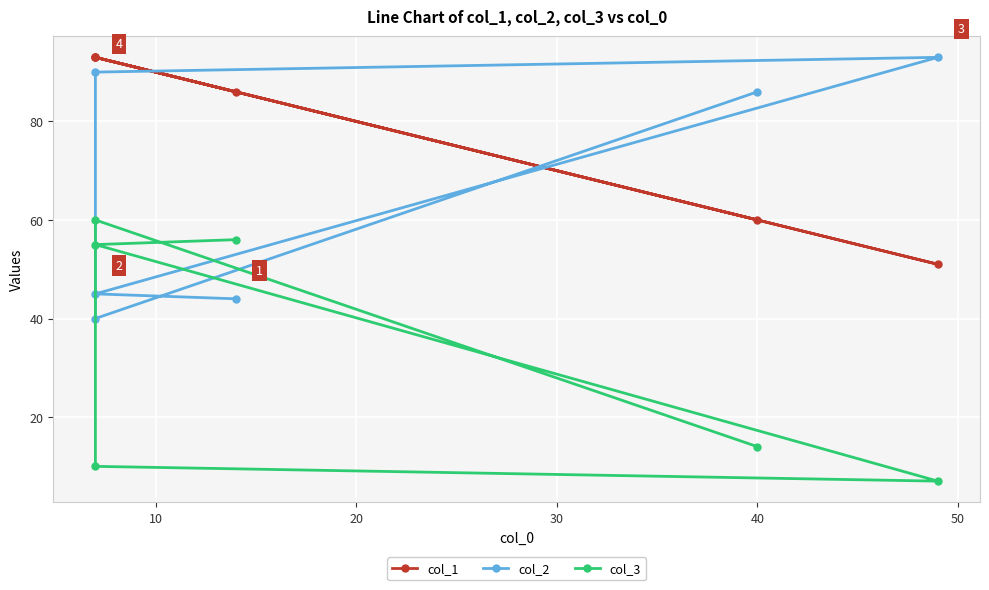

The col_3 series shows 90 at 40. True or false?

False